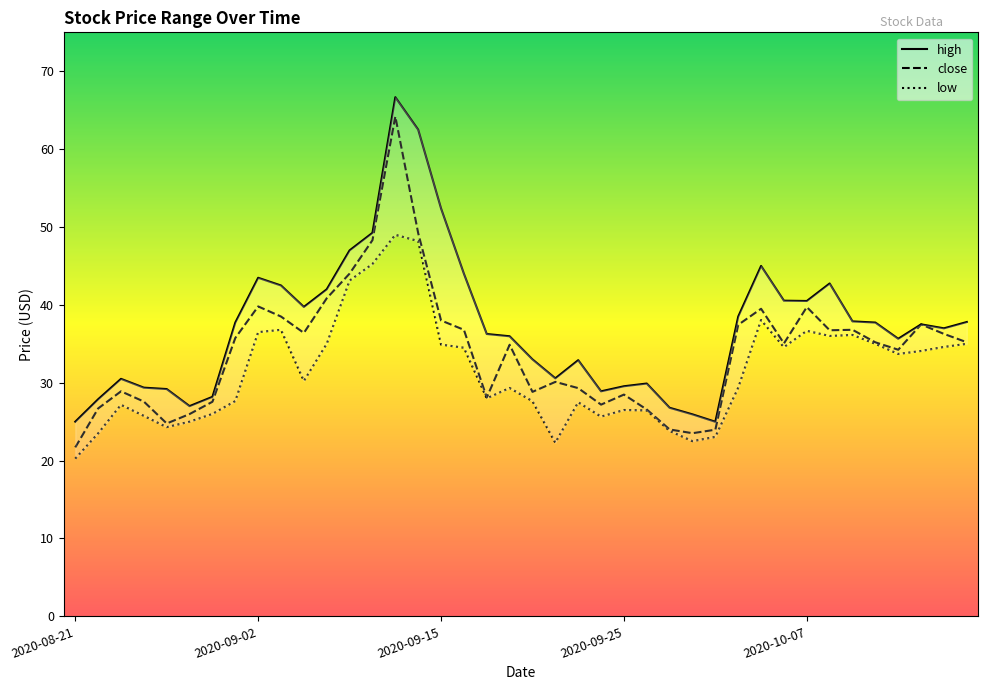

Rank the series by their average value, from highest to lowest.

high, close, low